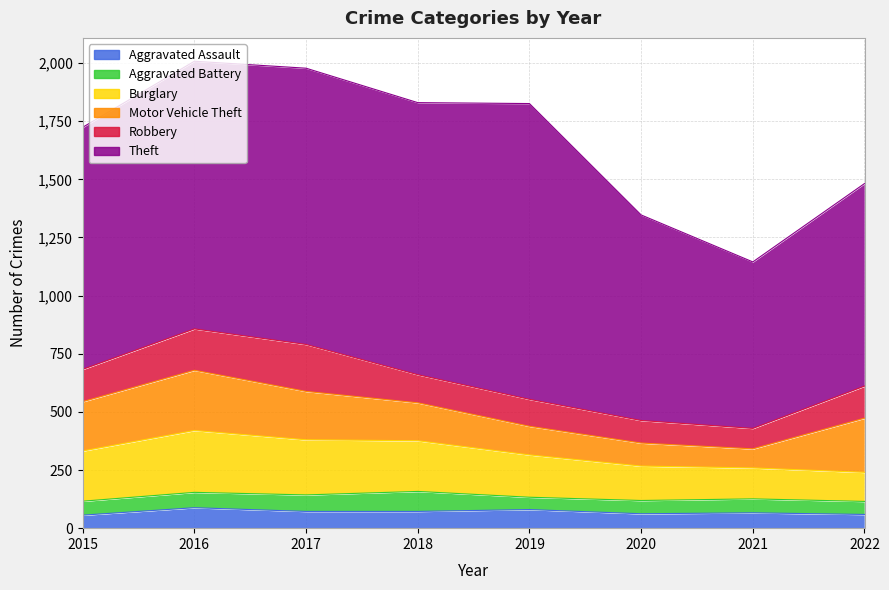

List the series in order of their peak value, lowest first.

Aggravated Battery, Aggravated Assault, Robbery, Motor Vehicle Theft, Burglary, Theft